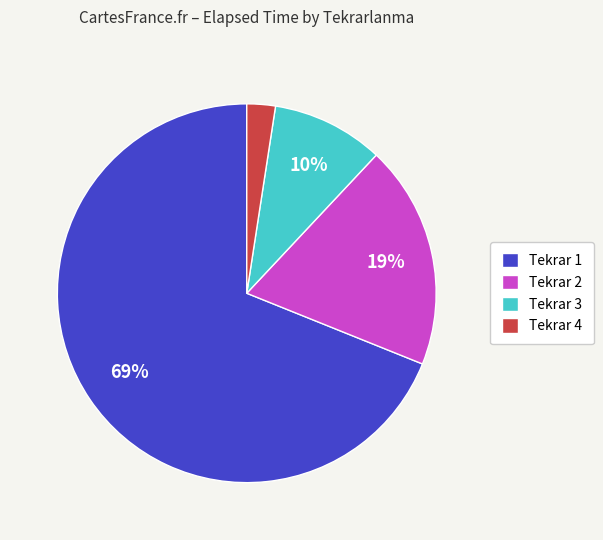

Which has a higher value, Tekrar 3 or Tekrar 1?

Tekrar 1